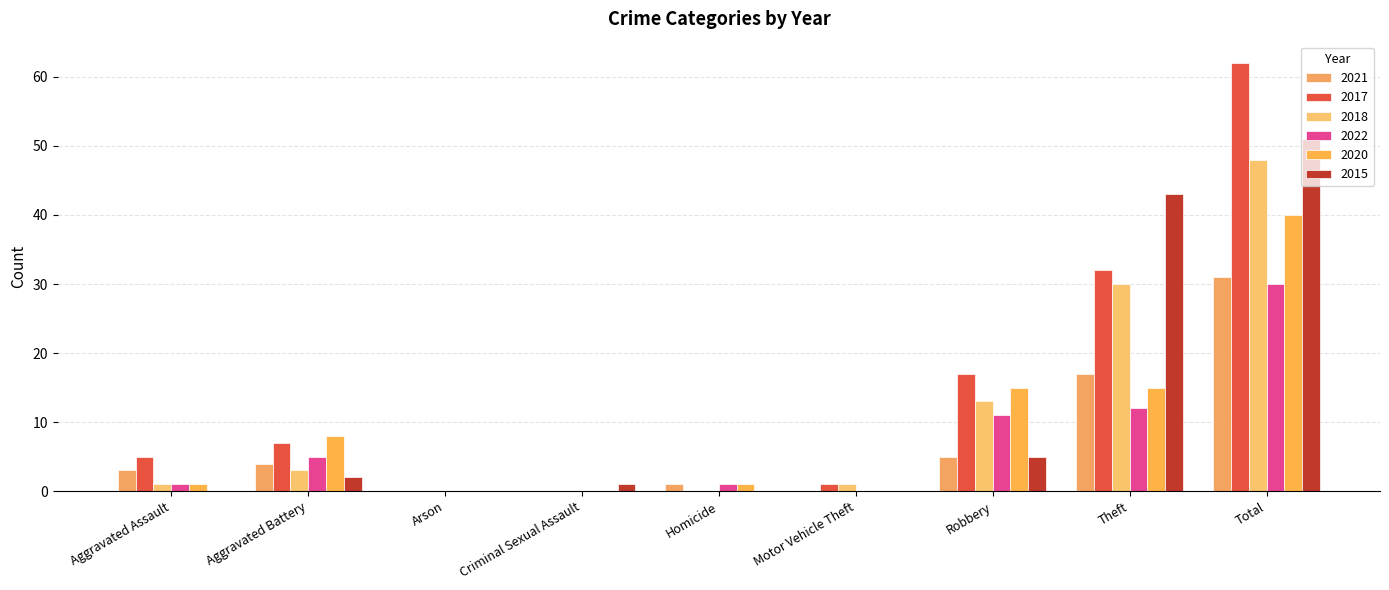

Rank the categories by 2015 value from highest to lowest.

Total, Theft, Robbery, Aggravated Battery, Criminal Sexual Assault, Aggravated Assault, Arson, Homicide, Motor Vehicle Theft